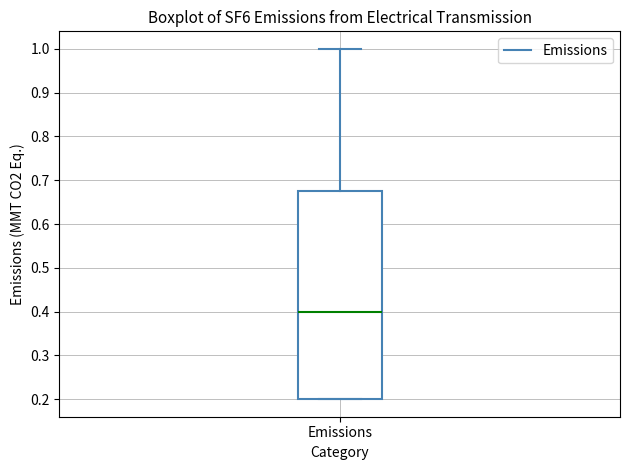

Read this box plot against the y-axis: the position of the median line, the range covered by the box, and the ends of both whiskers. The values are not printed on the chart, so give them approximately, as read against the axis.

median 0.40, box 0.20 to 0.68, whiskers 0.20 to 1.00